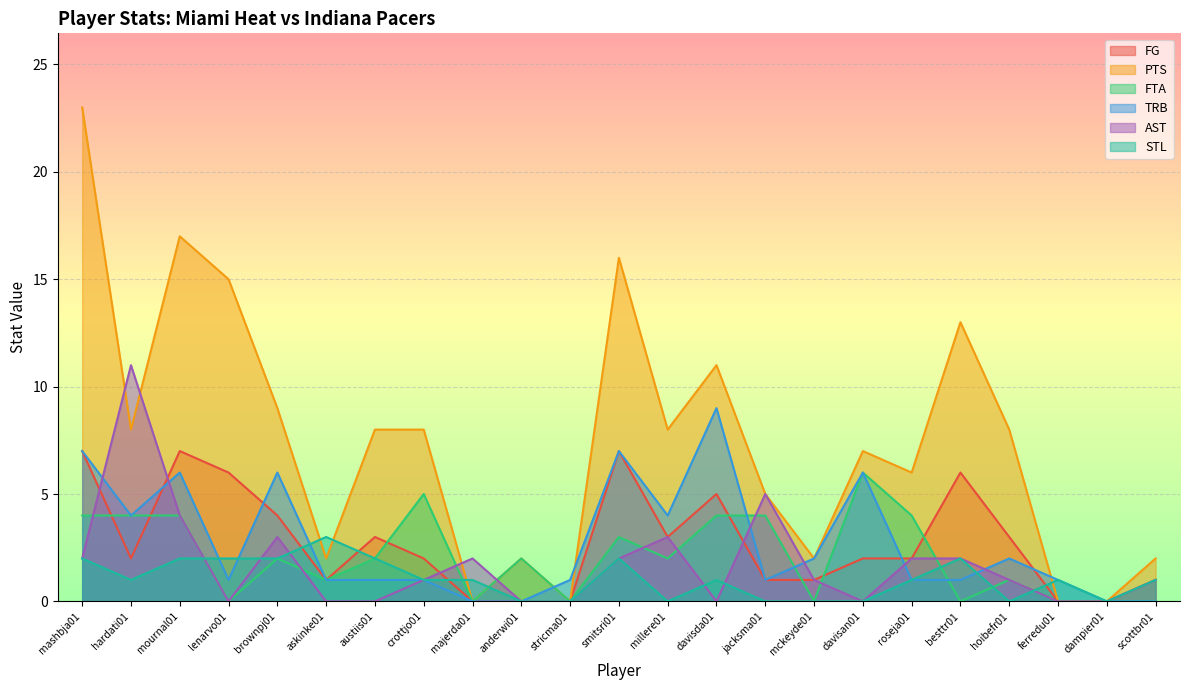

Is it true that STL equals 1 at mashbja01?

False